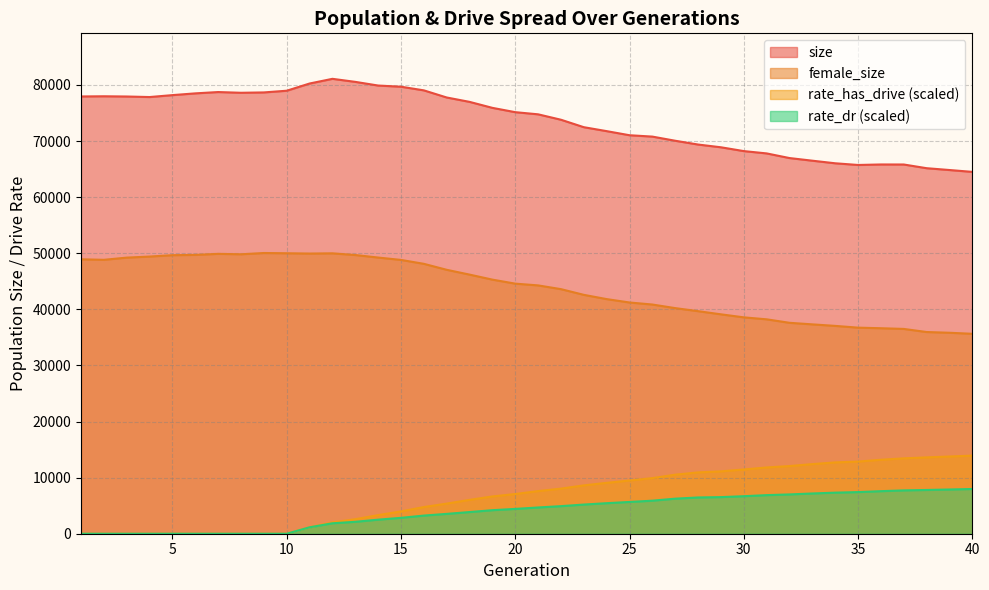

Reading left to right, transcribe all the data shown in this chart.

size: 77954.0	77987.0	77946.0	77850.0	78193.0	78505.0	78741.0	78611.0	78674.0	78976.0	80261.0	81098.0	80556.0	79902.0	79693.0	79042.0	77771.0	76990.0	75923.0	75154.0	74770.0	73805.0	72476.0	71773.0	71042.0	70798.0	70059.0	69384.0	68894.0	68214.0	67801.0	66974.0	66503.0	66041.0	65740.0	65830.0	65824.0	65165.0	64840.0	64508.0
female_size: 48925.0	48831.0	49224.0	49412.0	49657.0	49708.0	49895.0	49820.0	50045.0	50001.0	49948.0	49989.0	49686.0	49238.0	48813.0	48117.0	47053.0	46196.0	45299.0	44584.0	44271.0	43604.0	42588.0	41828.0	41224.0	40860.0	40221.0	39677.0	39114.0	38575.0	38224.0	37603.0	37323.0	37053.0	36738.0	36635.0	36512.0	35959.0	35828.0	35642.0
rate_has_drive: 0.0	0.0	0.0	0.0	0.0	0.0	0.0	0.0	0.0	0.0	1144.4	2030.2	2588.2	3318.6	3976.6	4753.5	5368.7	6036.3	6645.3	7077.6	7598.8	8040.4	8617.1	9070.1	9487.1	9913.3	10524.7	10934.6	11116.8	11453.8	11810.8	12064.4	12409.8	12714.6	12861.1	13186.4	13435.7	13609.1	13766.1	13924.2
rate_dr: 0.0	0.0	0.0	0.0	0.0	0.0	0.0	0.0	0.0	0.0	1144.4	1861.5	2124.2	2507.4	2831.6	3234.7	3538.3	3862.7	4196.2	4423.9	4678.6	4916.8	5199.0	5443.9	5663.8	5890.1	6249.4	6464.0	6526.7	6689.5	6880.4	7005.8	7175.6	7323.1	7421.5	7587.3	7725.0	7799.5	7885.7	7975.7